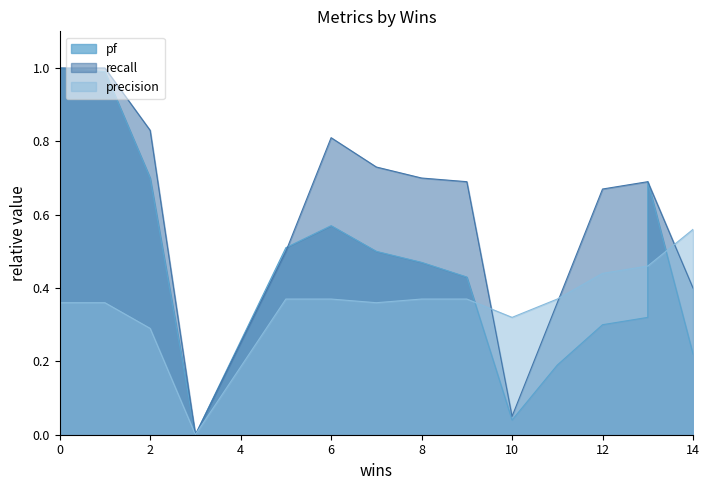

How many precision values are between 0 and 1?

15